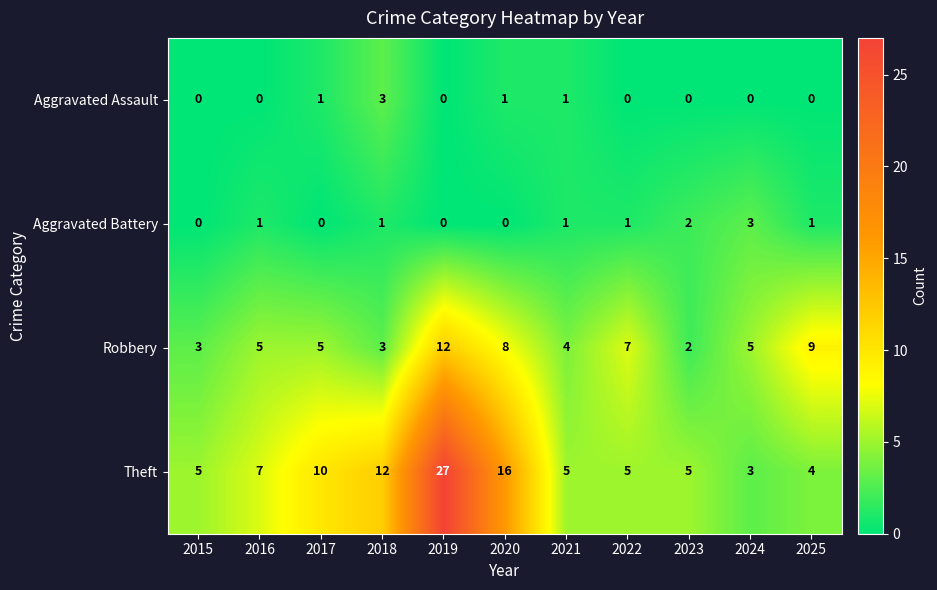

Count the number of data series in this chart.

4